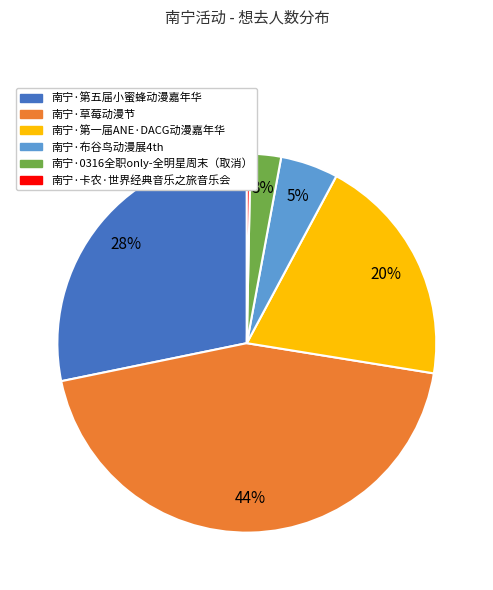

Rank the categories by value from lowest to highest.

南宁·卡农·世界经典音乐之旅音乐会, 南宁·0316全职only-全明星周末（取消）, 南宁·布谷鸟动漫展4th, 南宁·第一届ANE·DACG动漫嘉年华, 南宁·第五届小蜜蜂动漫嘉年华, 南宁·草莓动漫节